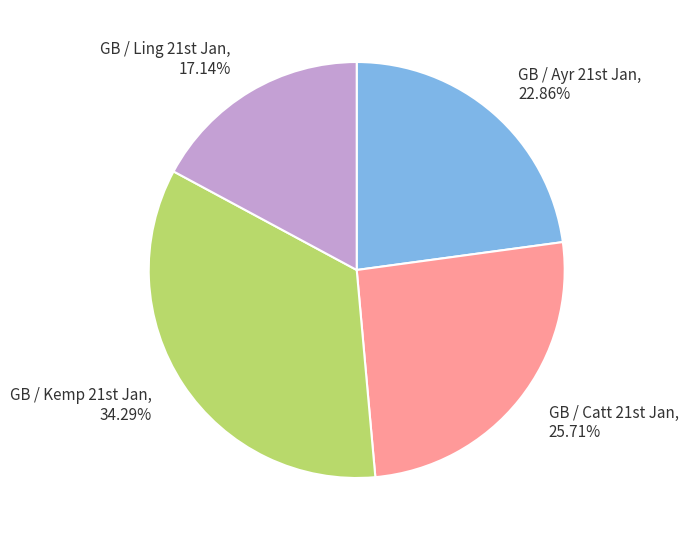

Is there a majority slice in this chart?

No